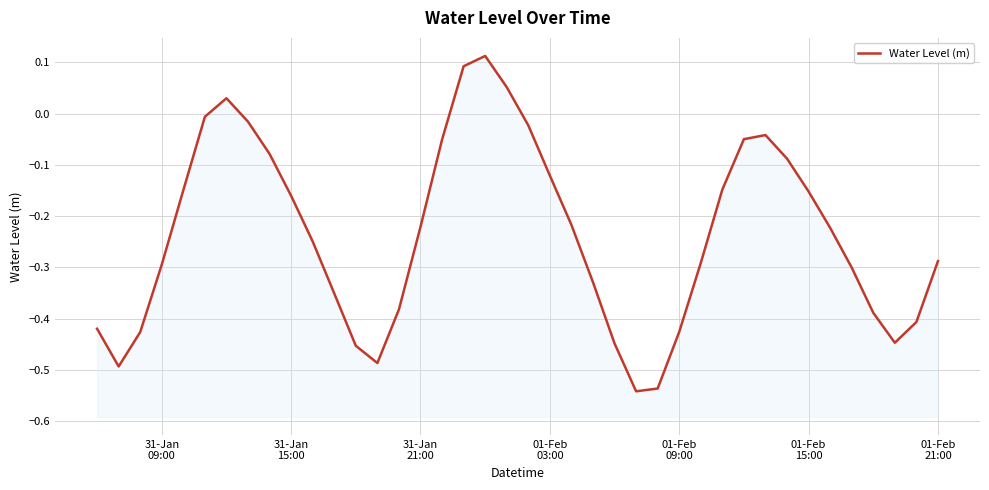

Reading right to left, what are all the values shown in this chart?

-0.3	-0.4	-0.4	-0.4	-0.3	-0.2	-0.2	-0.1	-0.0	-0.0	-0.1	-0.3	-0.4	-0.5	-0.5	-0.4	-0.3	-0.2	-0.1	-0.0	0.1	0.1	0.1	-0.1	-0.2	-0.4	-0.5	-0.5	-0.4	-0.2	-0.2	-0.1	-0.0	0.0	-0.0	-0.1	-0.3	-0.4	-0.5	-0.4